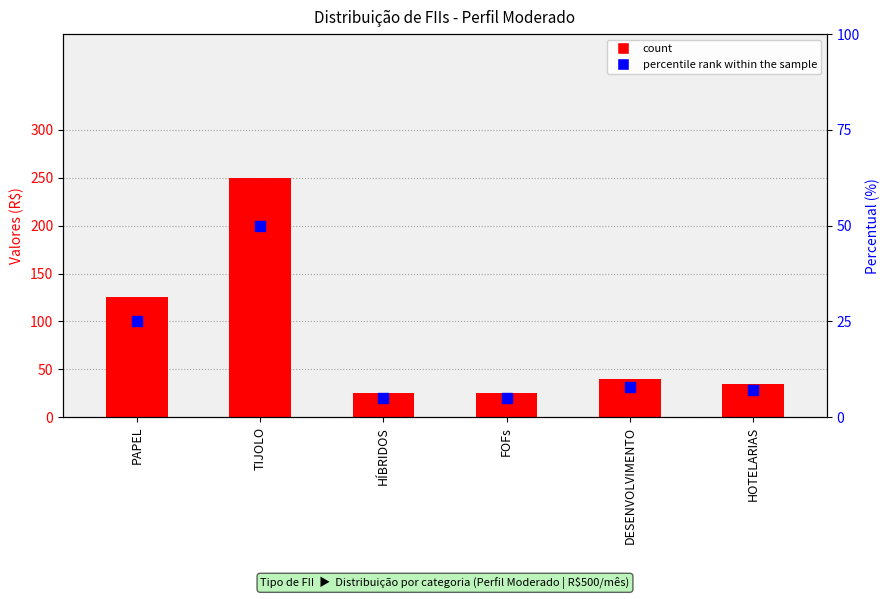

What are all the series names shown in the legend?

count, percentile rank within the sample